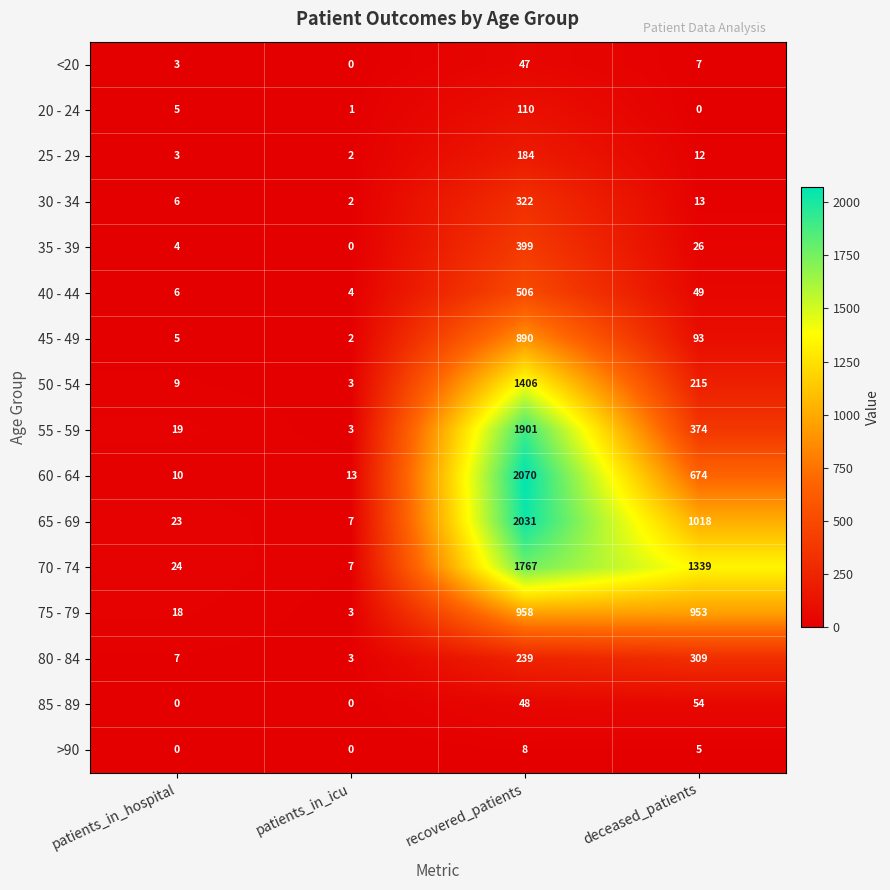

At deceased_patients, list the series in order from largest to smallest.

70 - 74, 65 - 69, 75 - 79, 60 - 64, 55 - 59, 80 - 84, 50 - 54, 45 - 49, 85 - 89, 40 - 44, 35 - 39, 30 - 34, 25 - 29, <20, >90, 20 - 24